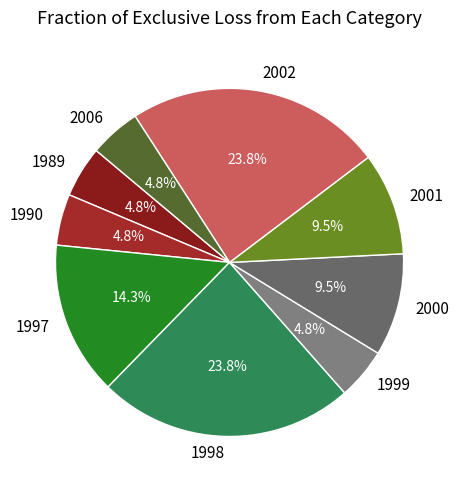

Approximately how many times larger is the value at 1990 compared to 2002?

0.2